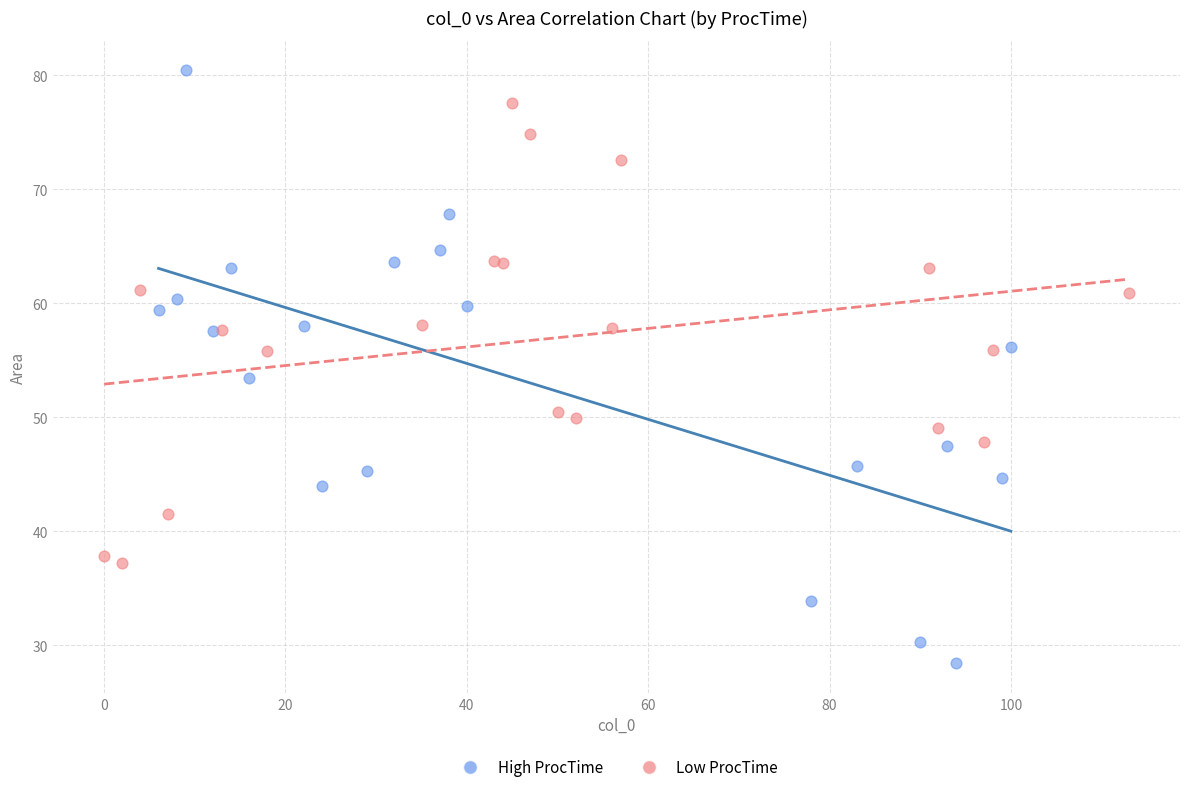

Which series reaches the minimum Y coordinate?

High ProcTime